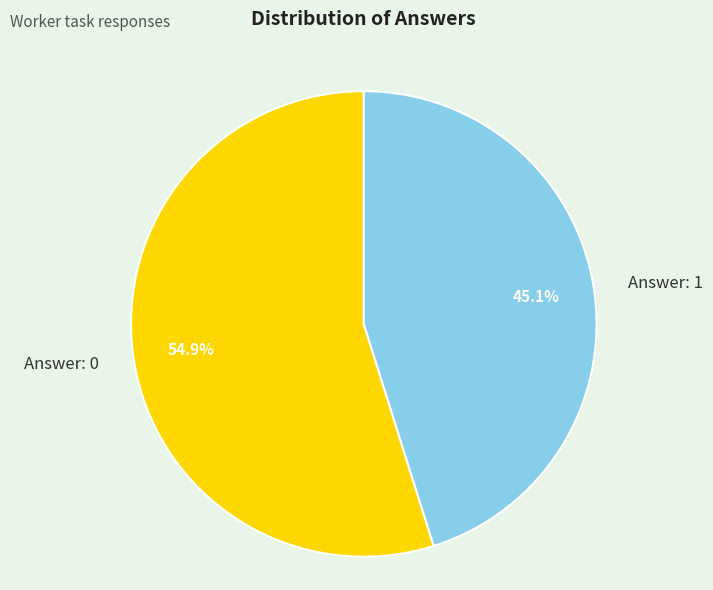

Which category has the biggest portion of the pie?

Answer: 0